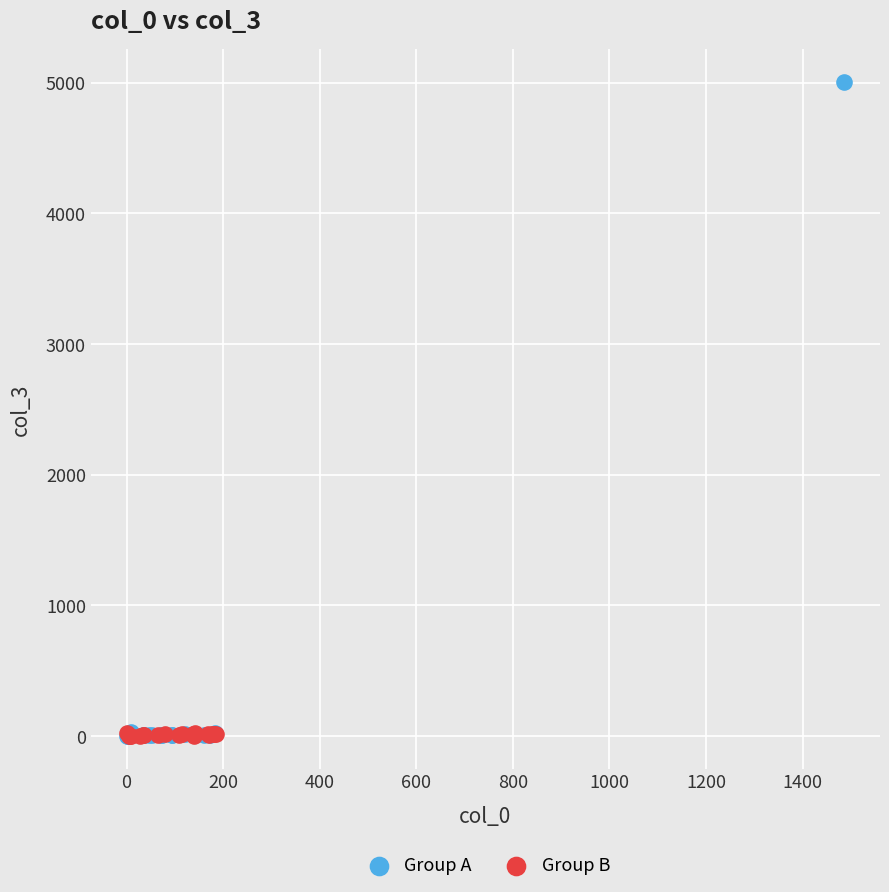

What are all the series names shown in the legend?

Group A, Group B